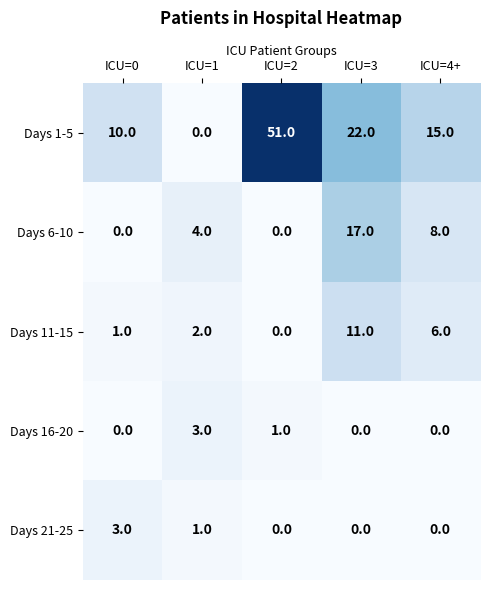

Reading left to right, list all the values displayed in this chart.

Days 1-5: ICU=0=10	ICU=1=0	ICU=2=51	ICU=3=22	ICU=4+=15
Days 6-10: ICU=0=0	ICU=1=4	ICU=2=0	ICU=3=17	ICU=4+=8
Days 11-15: ICU=0=1	ICU=1=2	ICU=2=0	ICU=3=11	ICU=4+=6
Days 16-20: ICU=0=0	ICU=1=3	ICU=2=1	ICU=3=0	ICU=4+=0
Days 21-25: ICU=0=3	ICU=1=1	ICU=2=0	ICU=3=0	ICU=4+=0